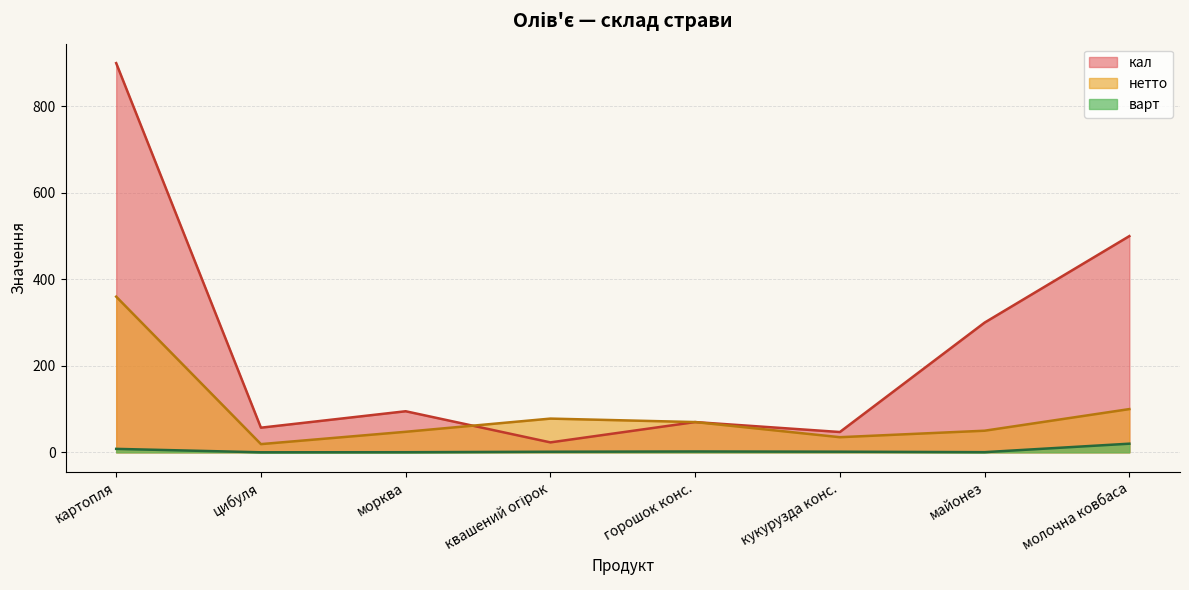

Reading right to left, extract all data points from this chart.

нетто: молочна ковбаса=100.0	майонез=50.0	кукурузда конс.=35.0	горошок конс.=70.0	квашений огірок=78.0	морква=47.5	цибуля=19.0	картопля=360.0
варт: молочна ковбаса=20.0	майонез=0.4	кукурузда конс.=1.5	горошок конс.=2.0	квашений огірок=1.4	морква=0.3	цибуля=0.1	картопля=8.0
кал: молочна ковбаса=500.0	майонез=300.0	кукурузда конс.=47.0	горошок конс.=70.0	квашений огірок=23.0	морква=95.0	цибуля=57.0	картопля=900.0